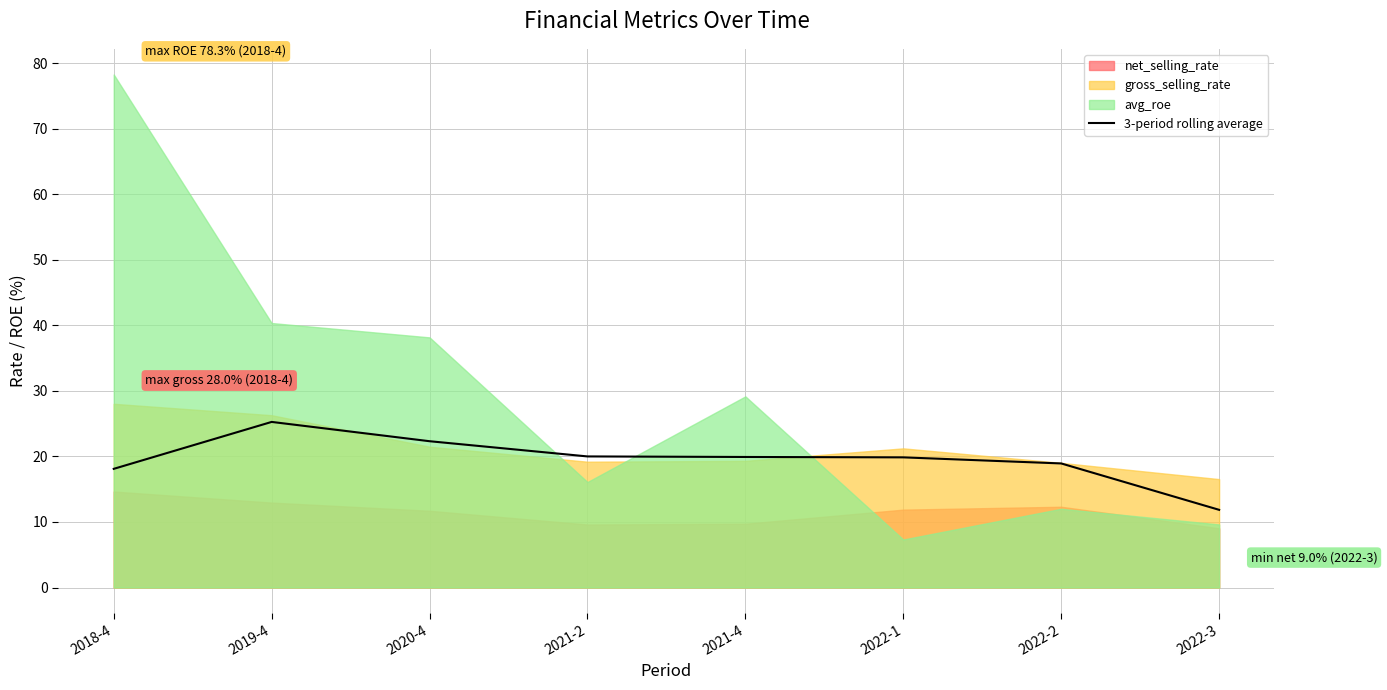

Which has a higher value, 2022-2 or 2019-4?

2019-4